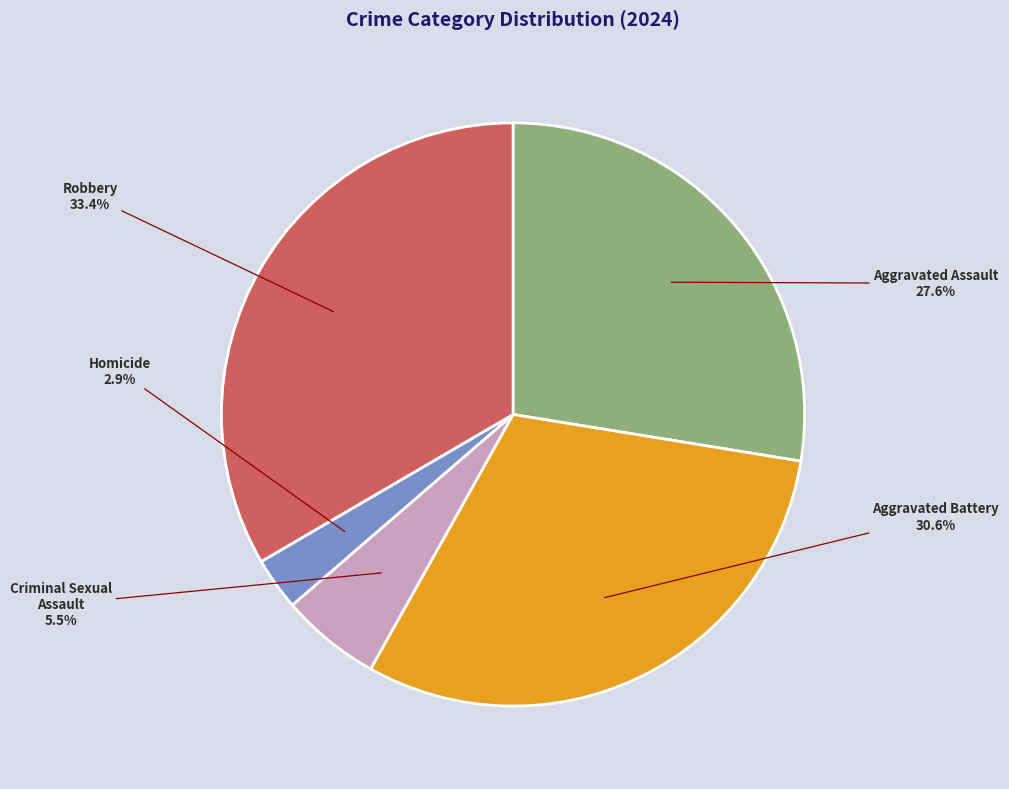

Between Aggravated Assault and Aggravated Battery, which is larger?

Aggravated Battery